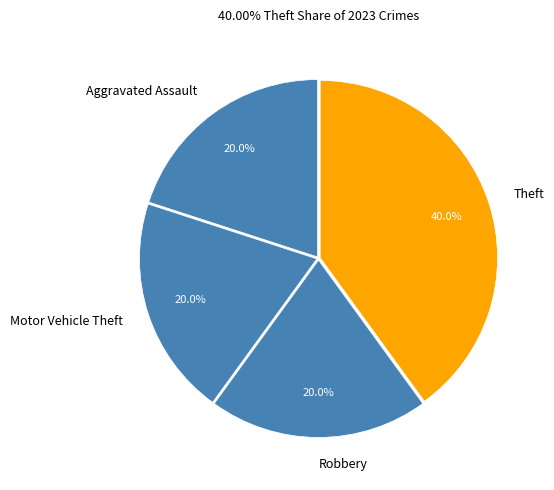

The Theft slice represents 40% of the pie. True or false?

True